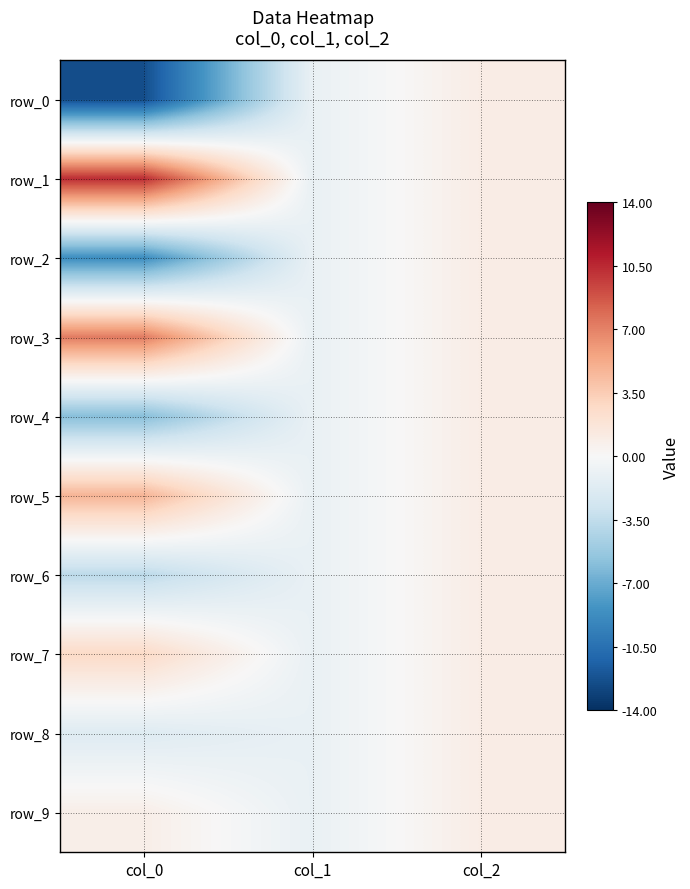

Reading left to right, extract all data points from this chart.

row_0: -12.4	-1.0	1.0
row_1: 10.3	-1.0	1.0
row_2: -8.7	-1.0	1.0
row_3: 7.2	-1.0	1.0
row_4: -5.9	-1.0	1.0
row_5: 4.7	-1.0	1.0
row_6: -3.7	-1.0	1.0
row_7: 2.7	-1.0	1.0
row_8: -1.8	-1.0	1.0
row_9: 0.9	-1.0	1.0